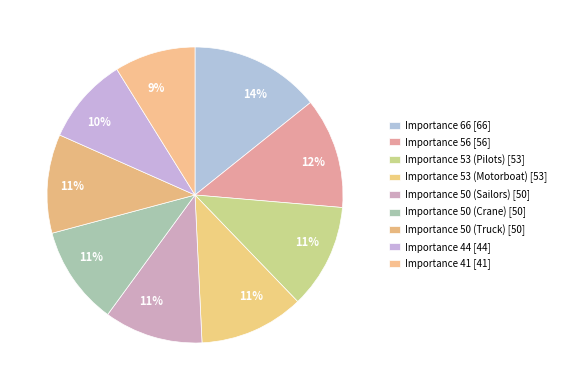

Count the number of slices in the pie.

9